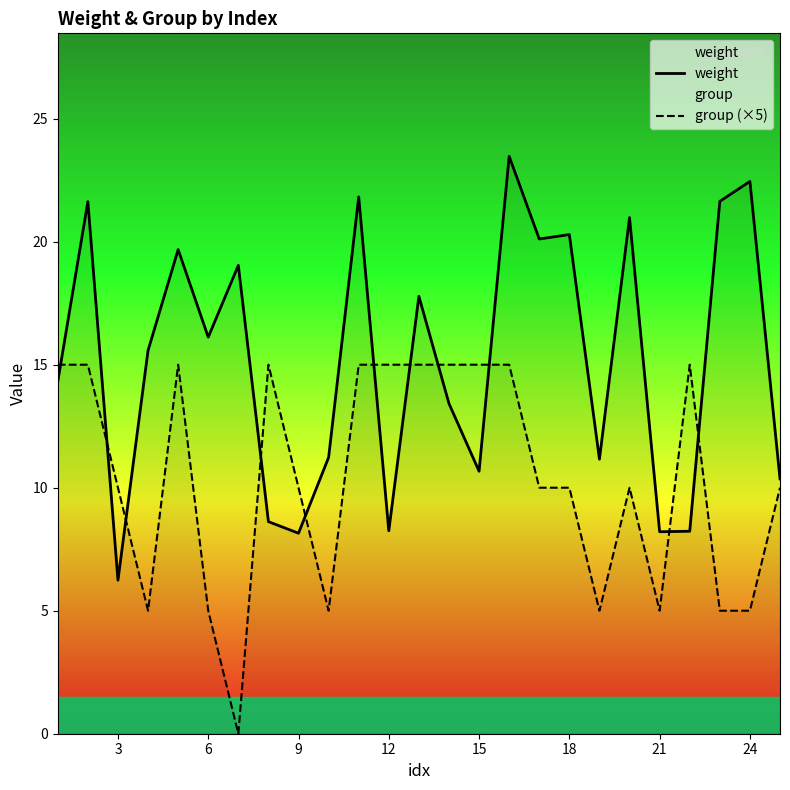

Is it true that group (×5) equals 20.3 at 12?

False